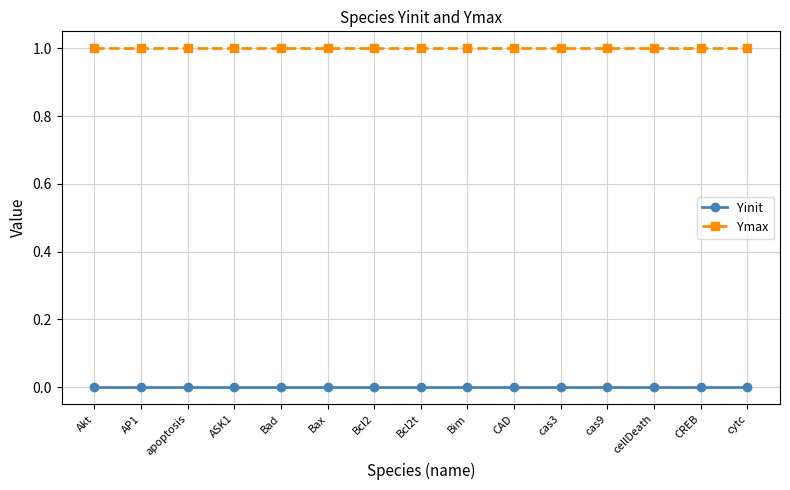

Which series has the largest total across all categories?

Ymax